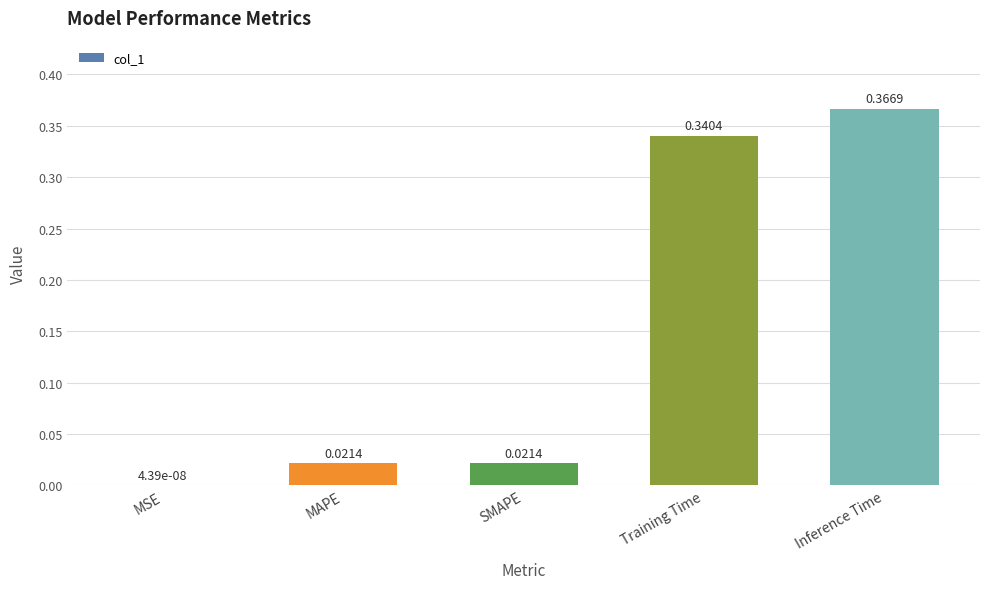

The chart shows a value of 0.5 at Inference Time. True or false?

False